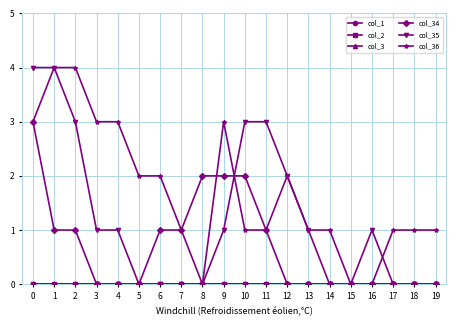

Is this an area chart (filled region under the line)?

No